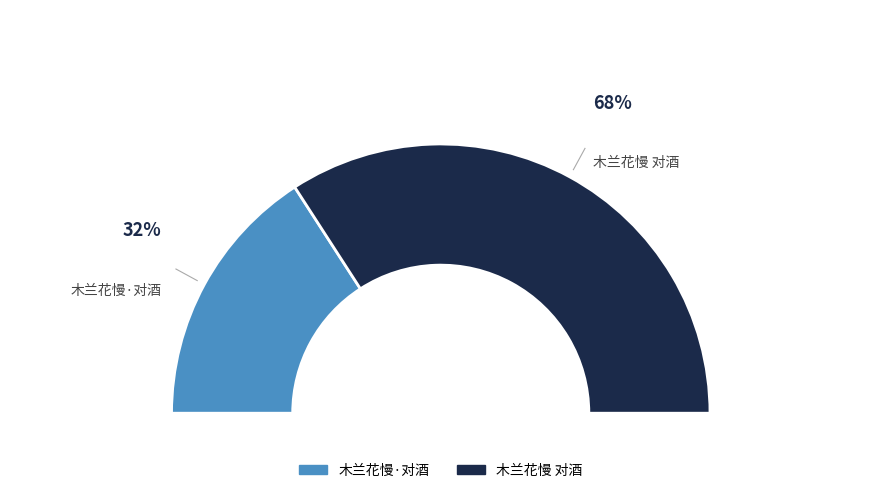

Approximately how many times larger is the value at 木兰花慢·对酒 compared to 木兰花慢 对酒?

0.5